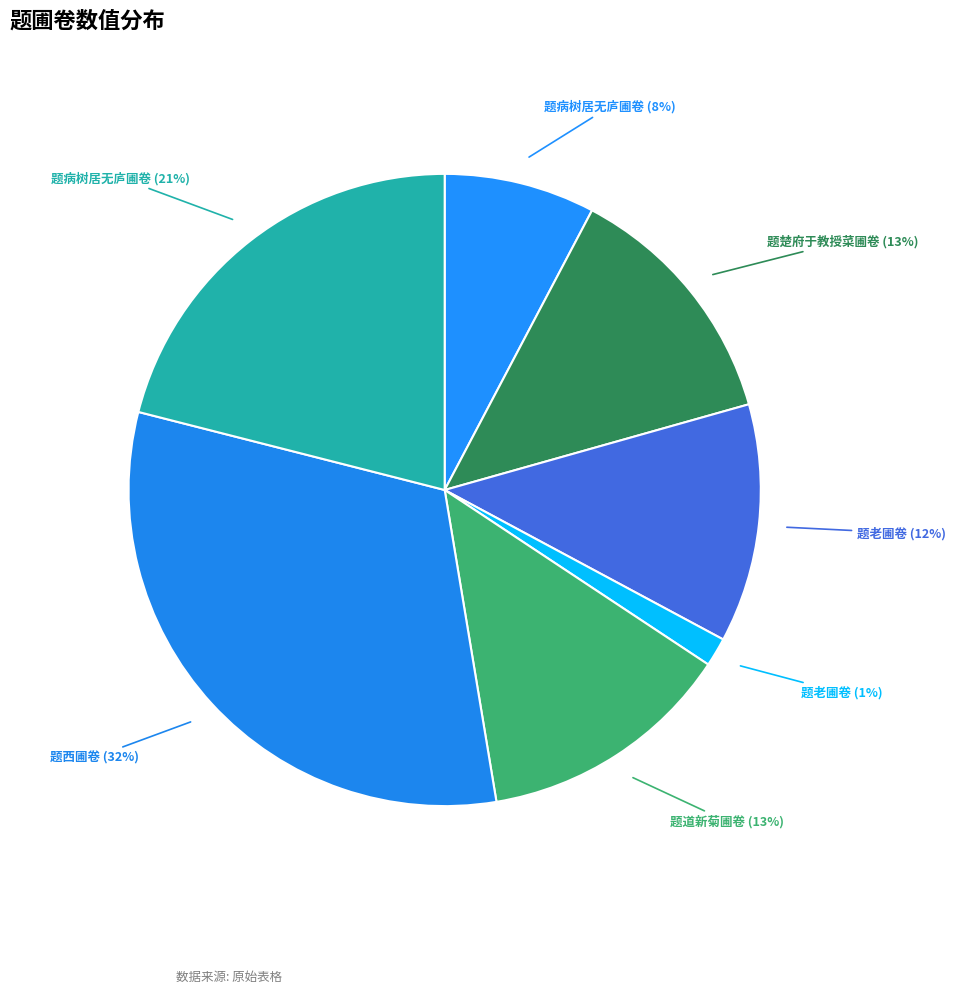

How many segments does this pie chart have?

7